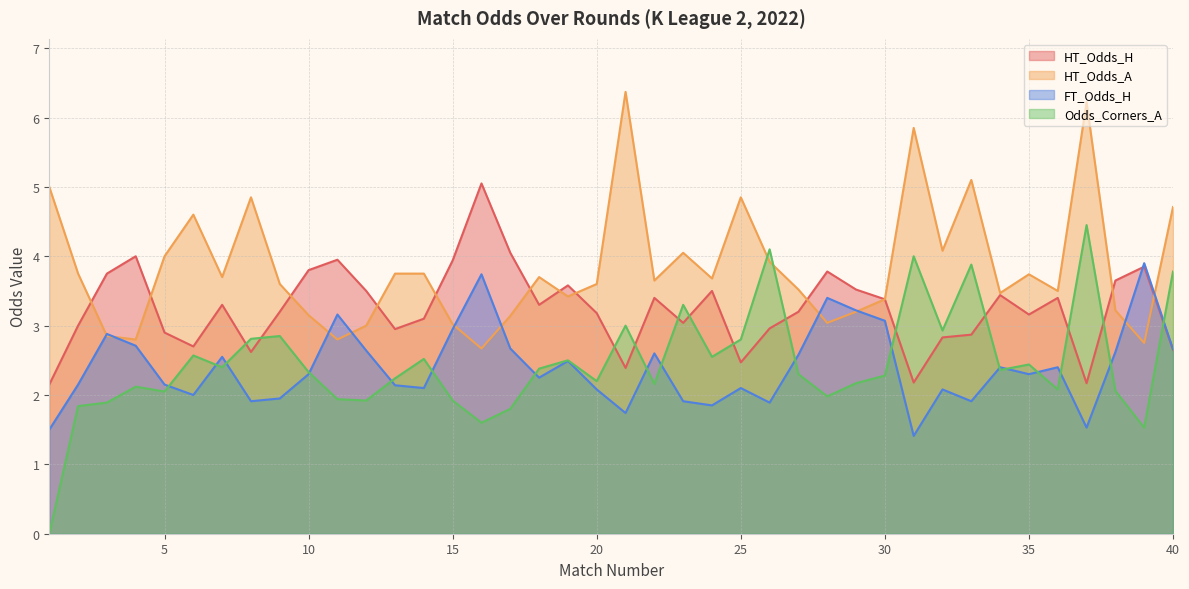

The value of FT_Odds_H at 36 is 2.4. True or false?

True